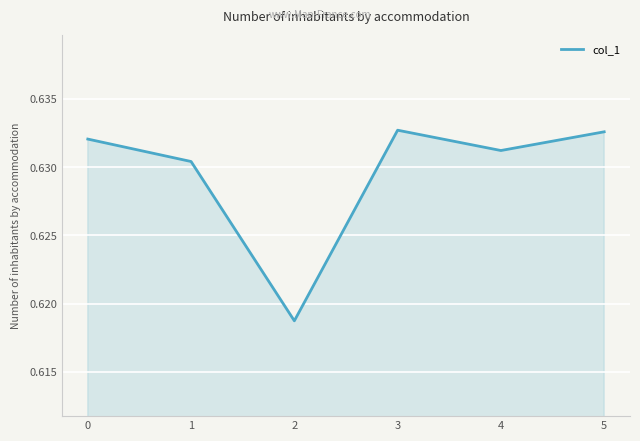

What is the sum of the values at 4 and 5?

1.3